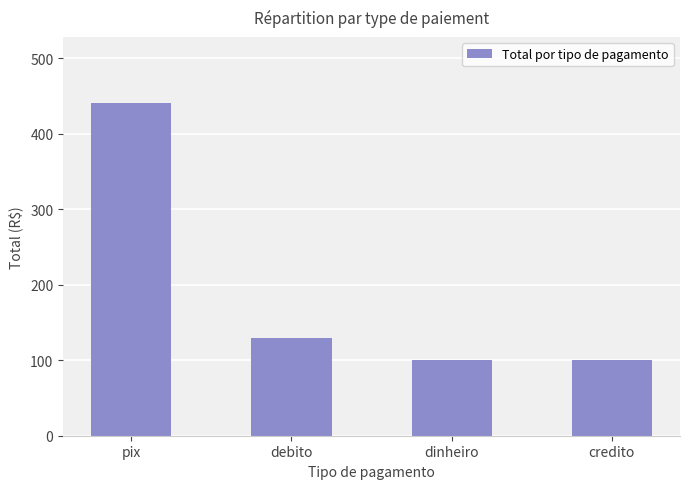

What is the change in value from debito to dinheiro?

-29.9